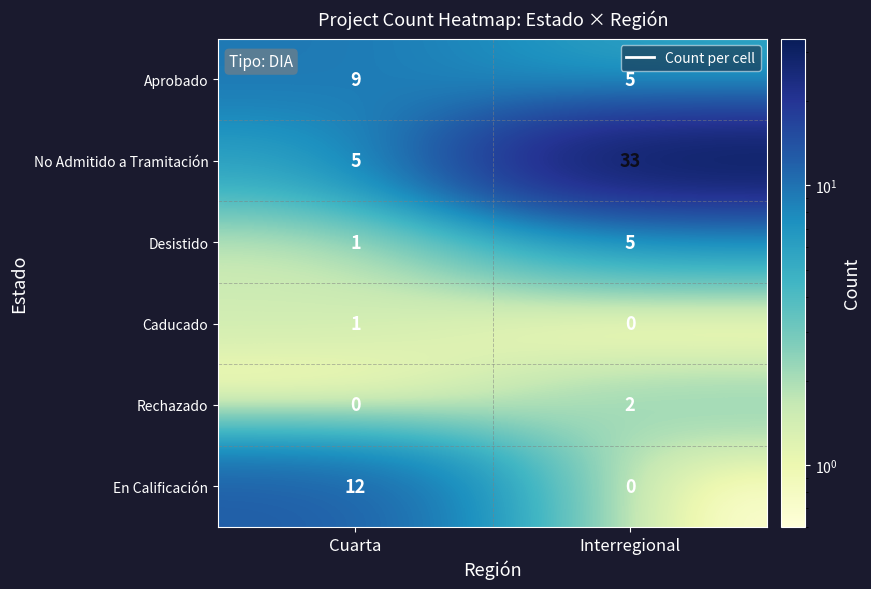

What is the difference between the maximum and minimum values in the Desistido series?

4